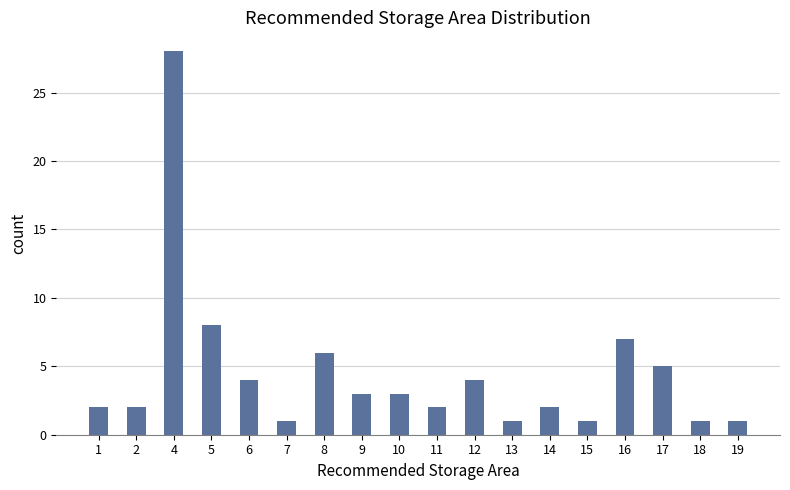

What is the change in value from 6 to 16?

+3